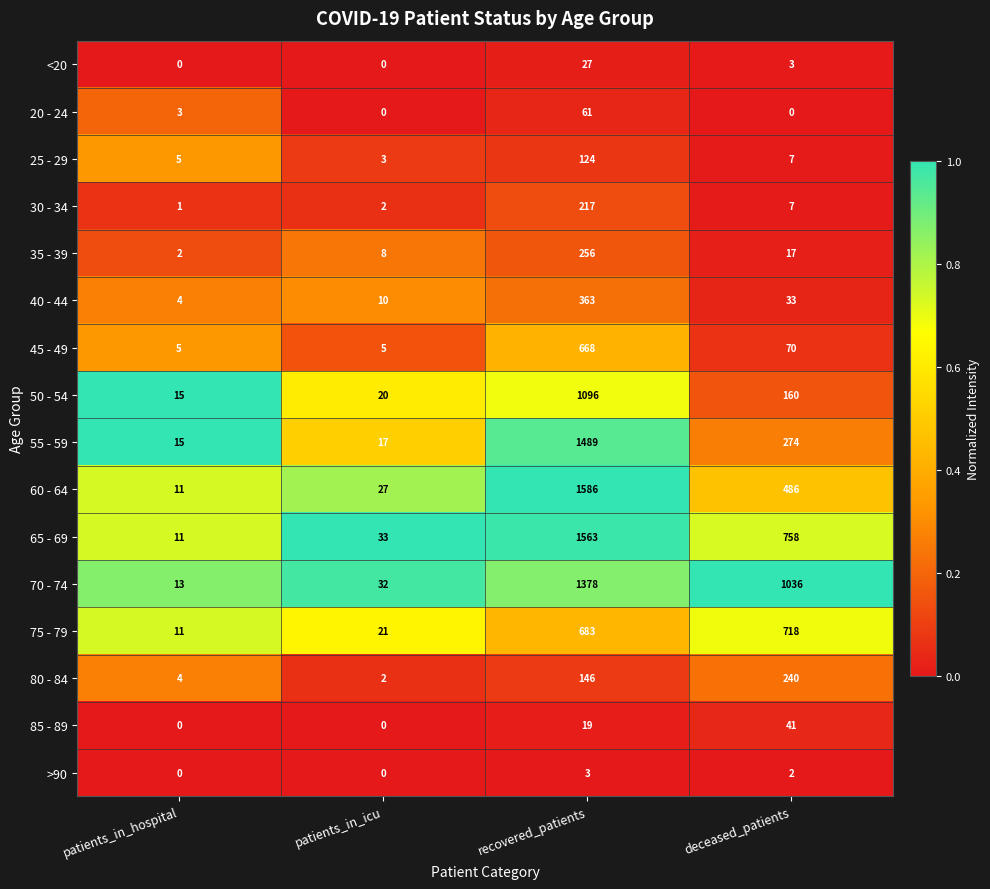

What is the spread (max minus min) of values at deceased_patients?

1036